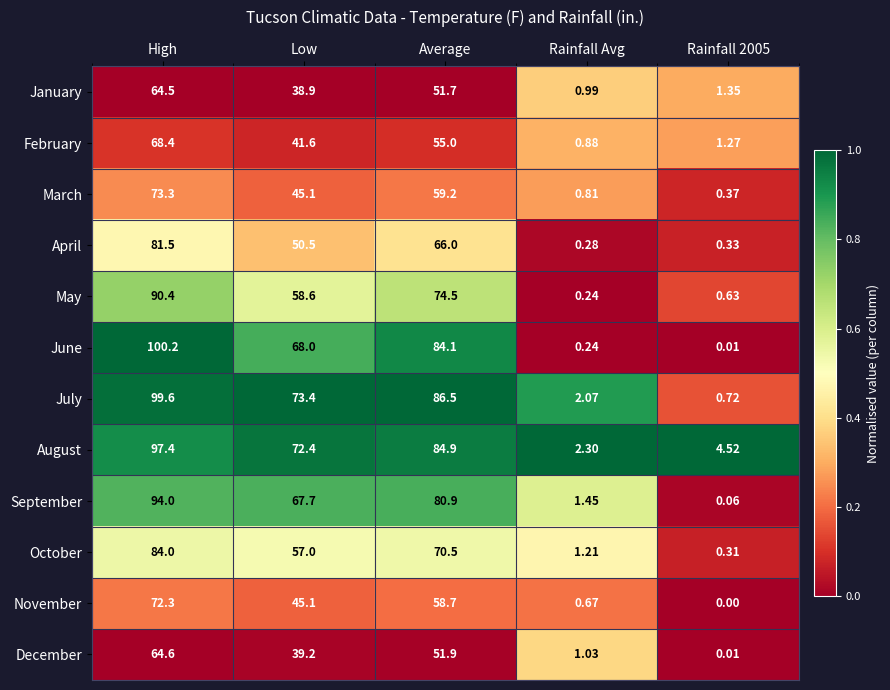

Which series has the largest total across all categories?

July